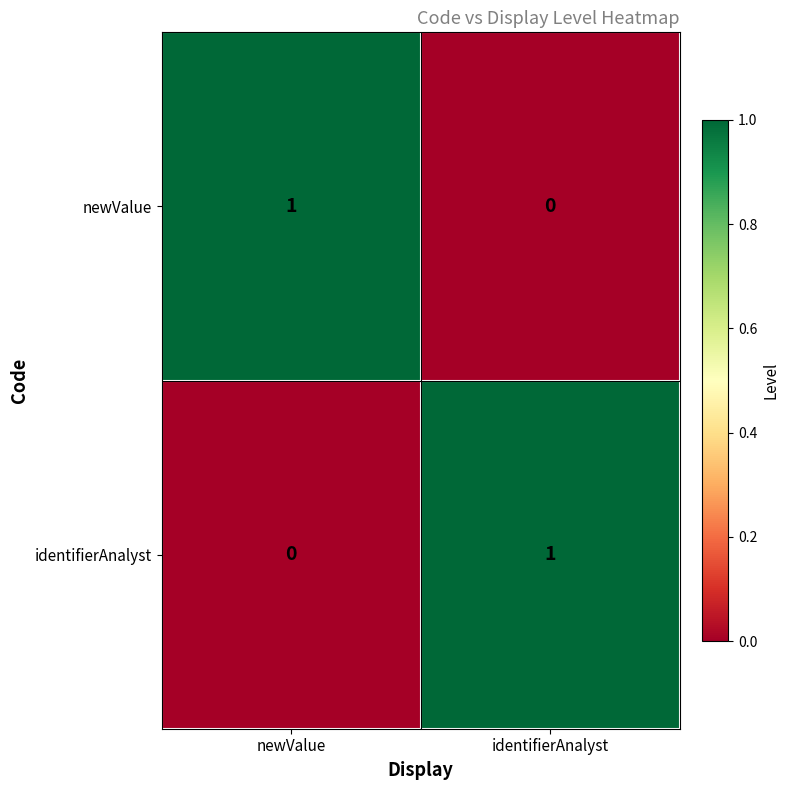

Is the value of identifierAnalyst at newValue greater than the value of newValue at newValue?

No